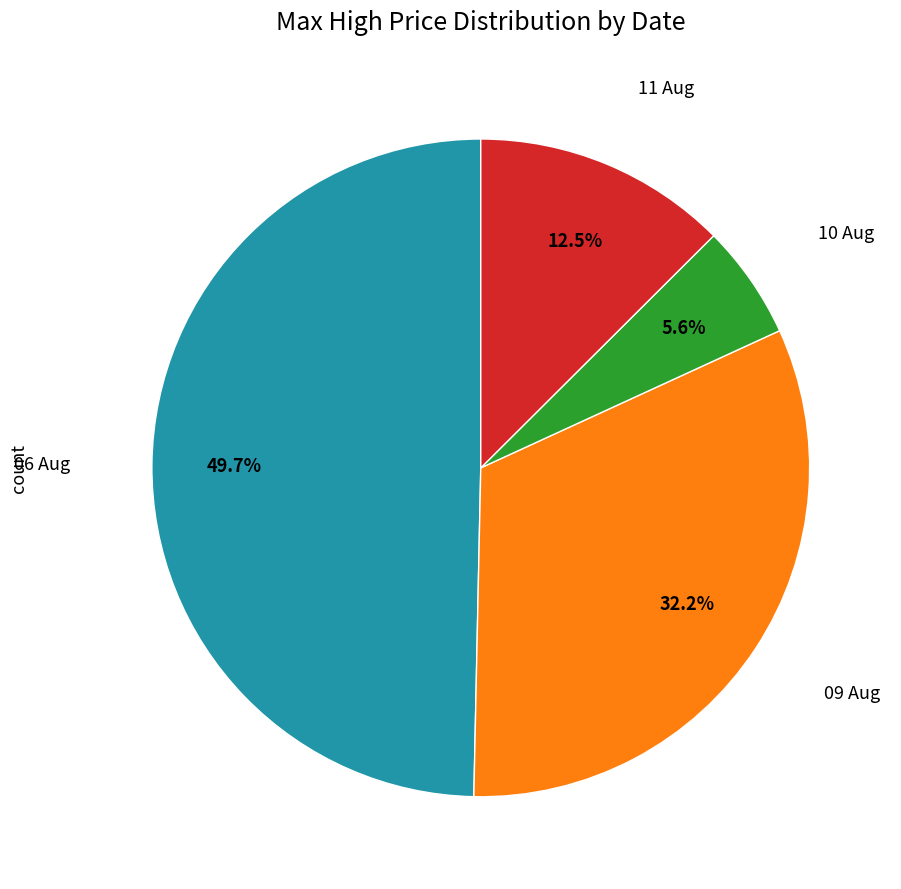

Is there any slice that represents more than half of the pie?

No